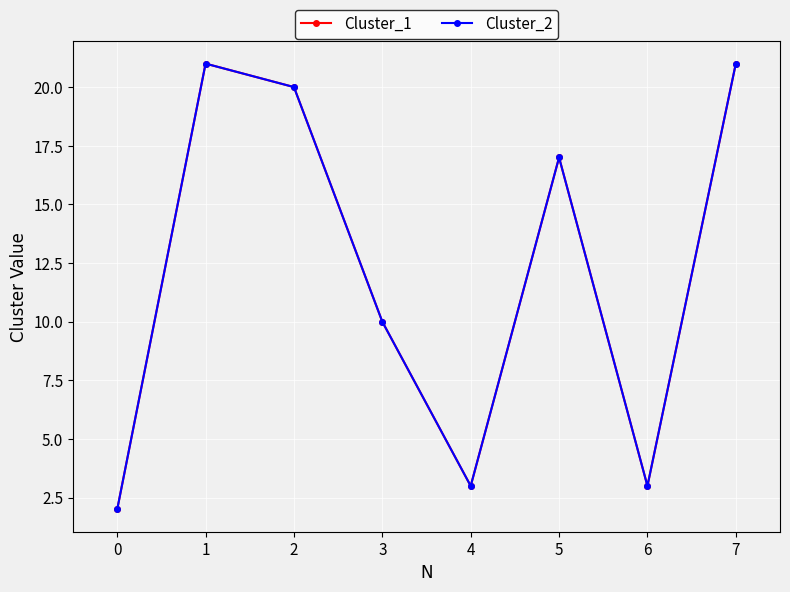

Does the chart have visible grid lines?

Yes